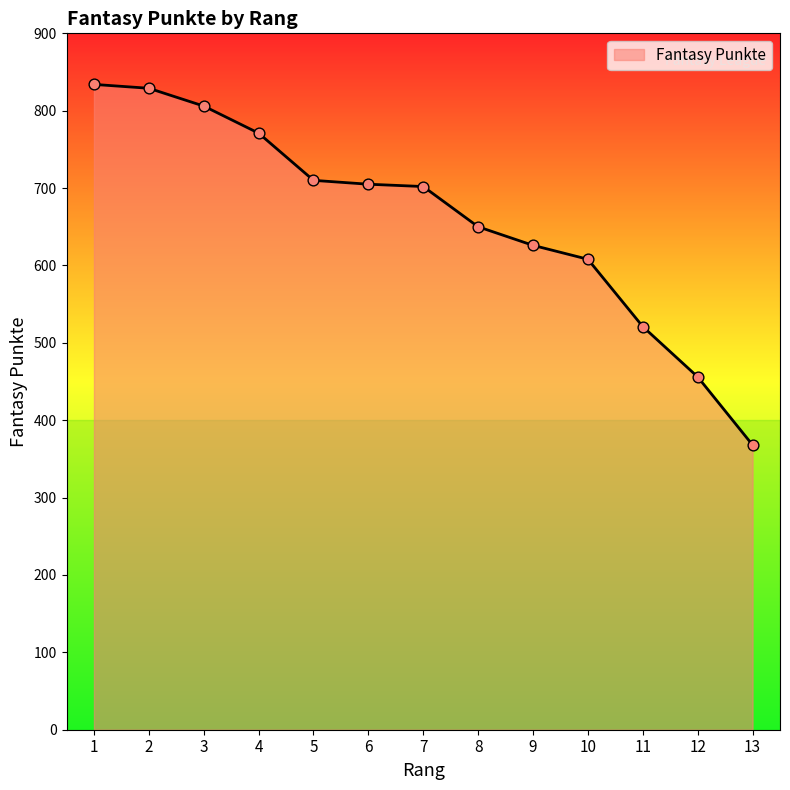

Which has a higher value, 5 or 13?

5